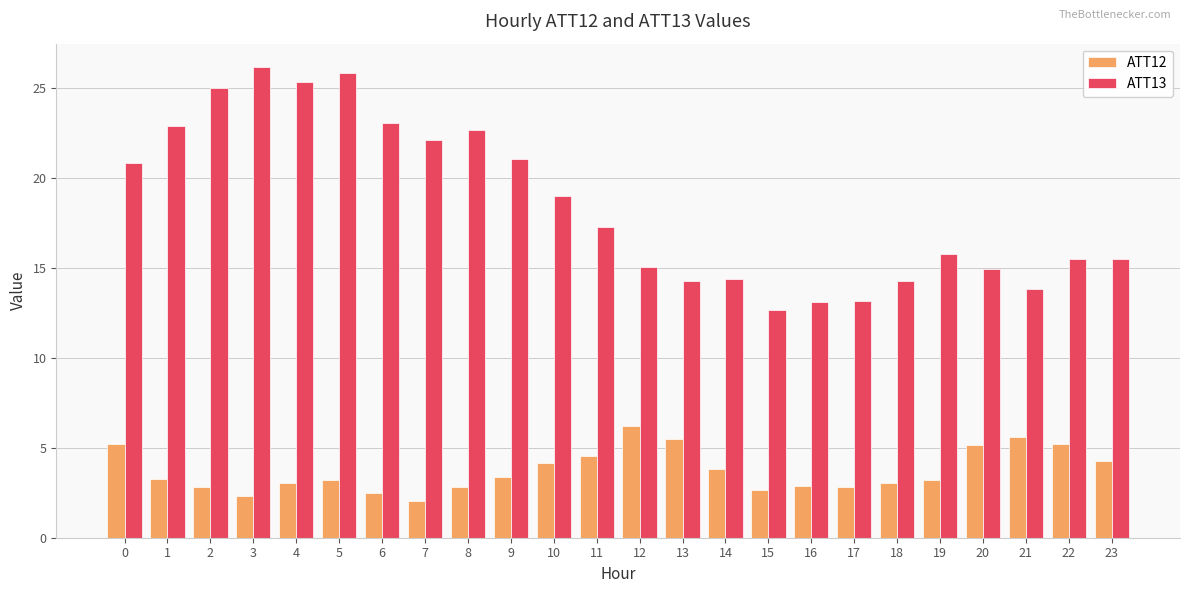

Is it true that ATT13 equals 15.5 at 23?

True